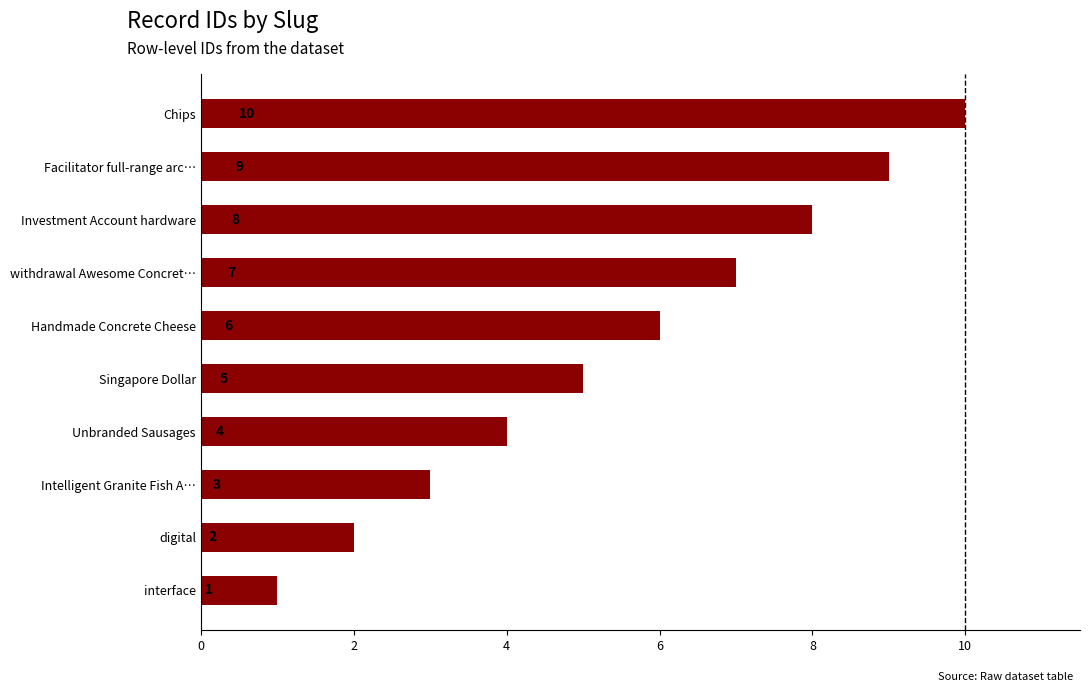

What is the ratio of the value at Handmade Concrete Cheese to the value at Facilitator full-range arc…?

0.7